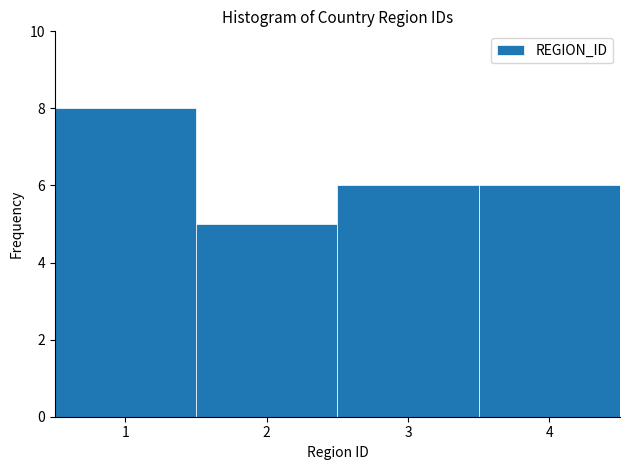

What is the height of the bar covering 1.5 to 2.5 on the x-axis? The values are not printed on the chart, so give them approximately, as read against the axis.

5